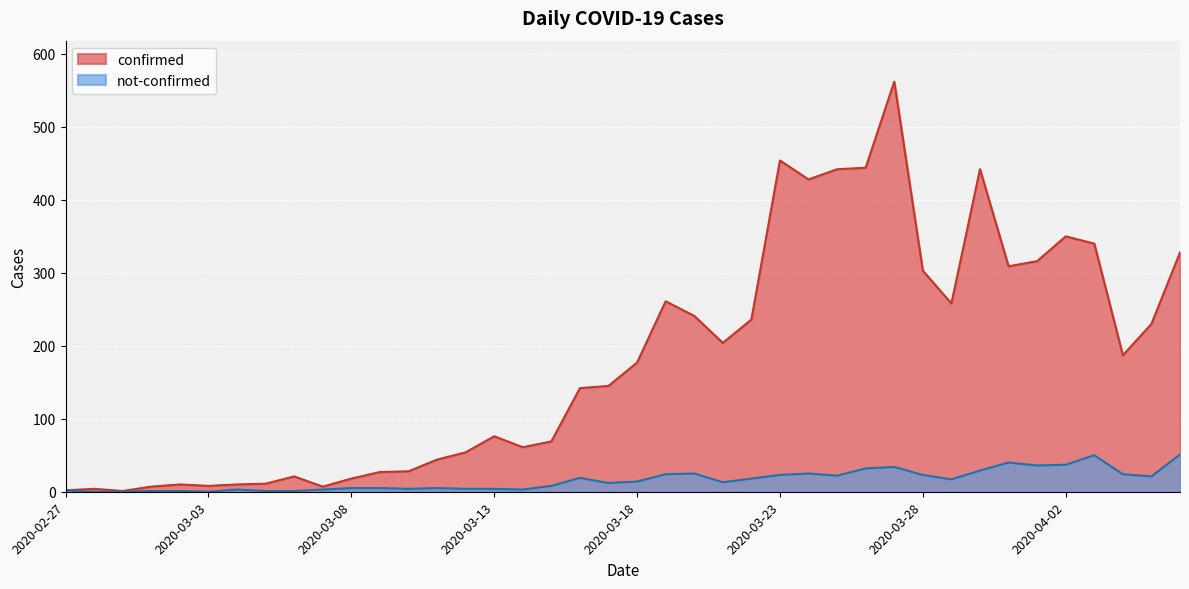

What is the highest value of the confirmed series?

562